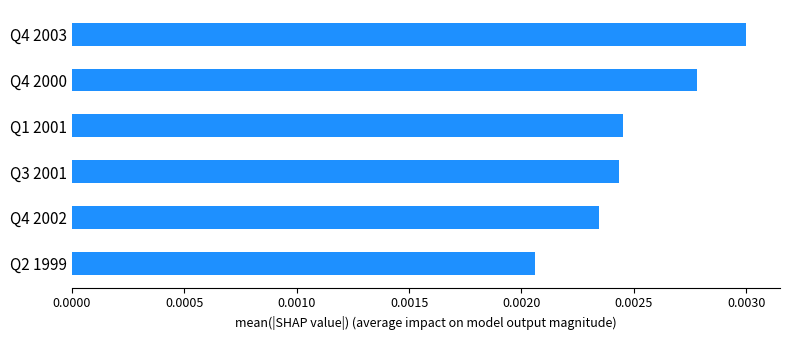

Which has a higher value, Q2 1999 or Q4 2002?

Q4 2002